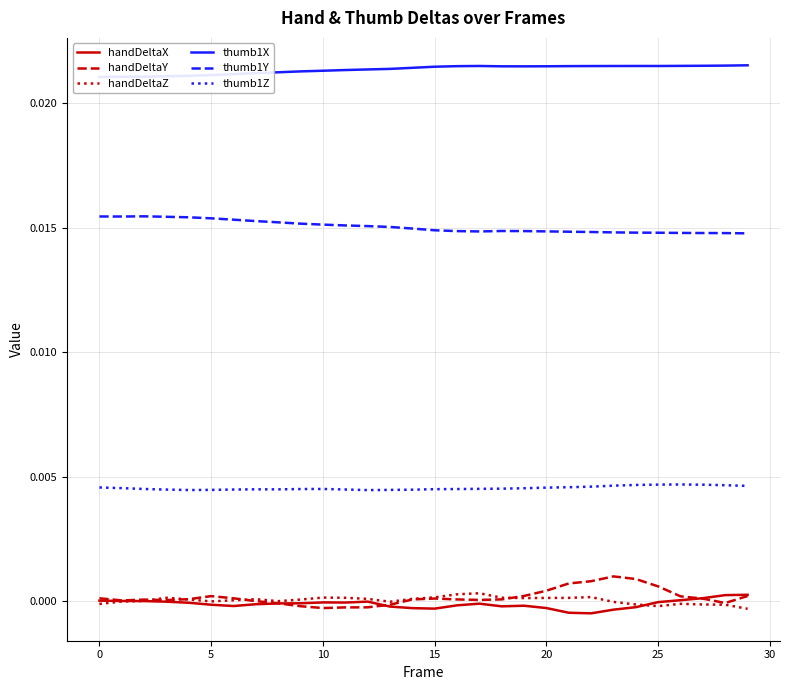

True or false: thumb1Z and thumb1Y intersect in this chart.

False